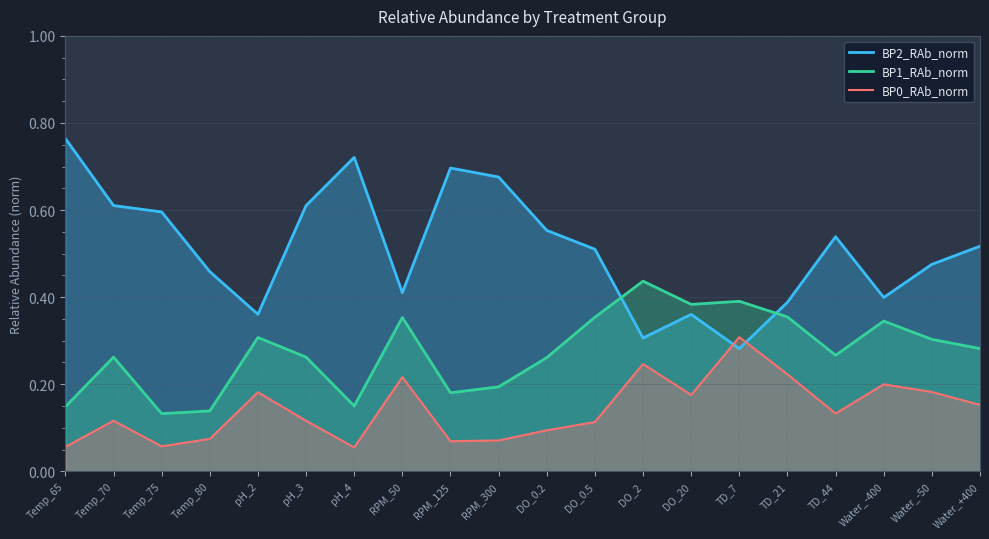

How many interior local valleys does the BP2_RAb_norm series have?

5